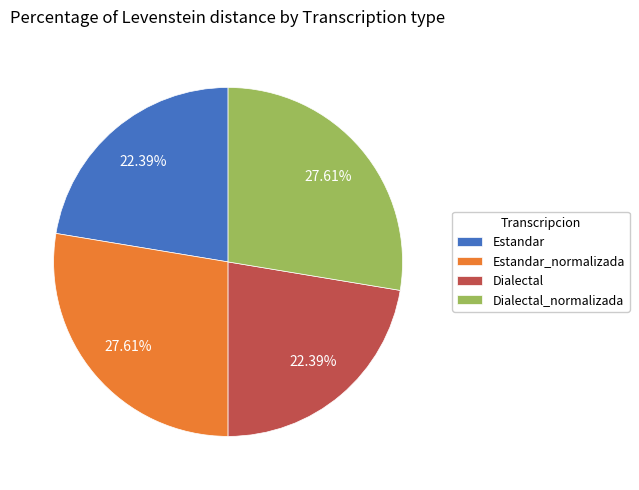

What percentage is the Estandar_normalizada slice, to the nearest percent?

28%